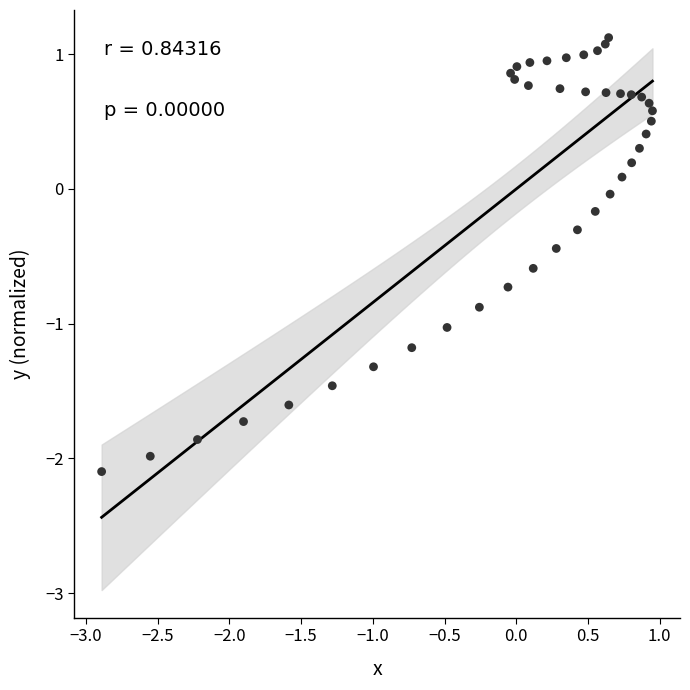

What is the range of X values (max minus min)?

3.8